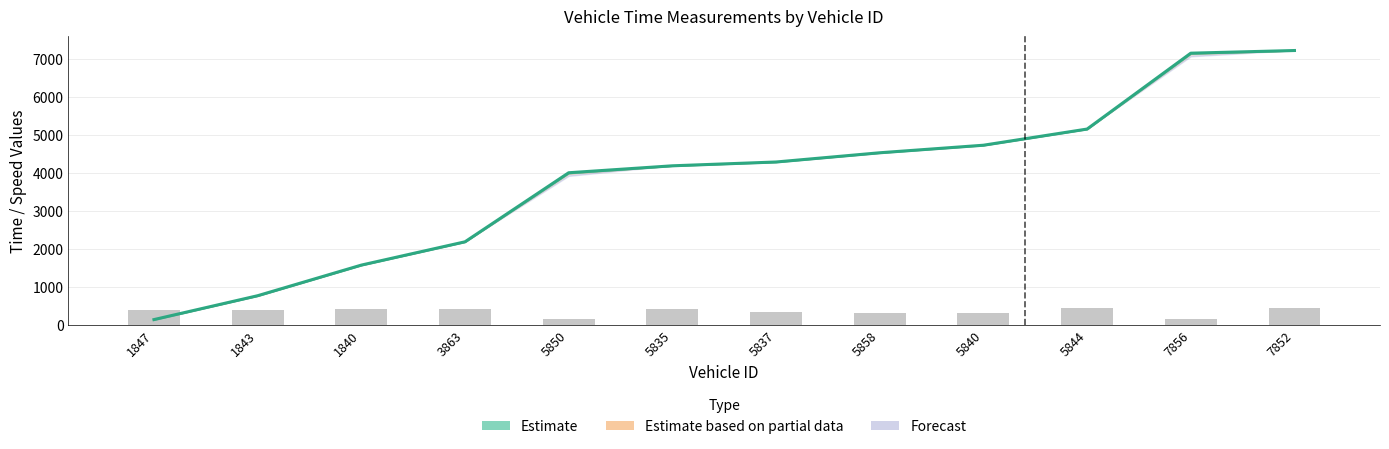

The instspeed series shows 412.1 at 1840. True or false?

True